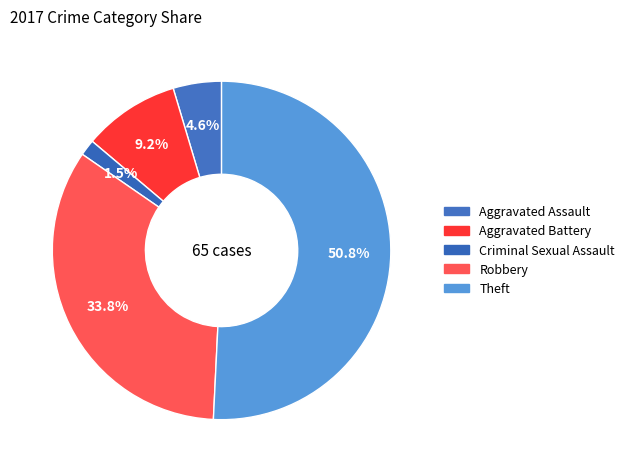

To the nearest percent, what is the average slice percentage?

20%